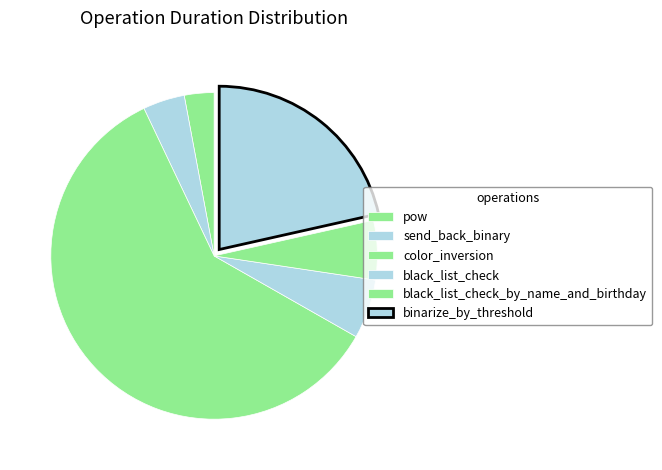

To the nearest percent, what is the average slice percentage?

17%